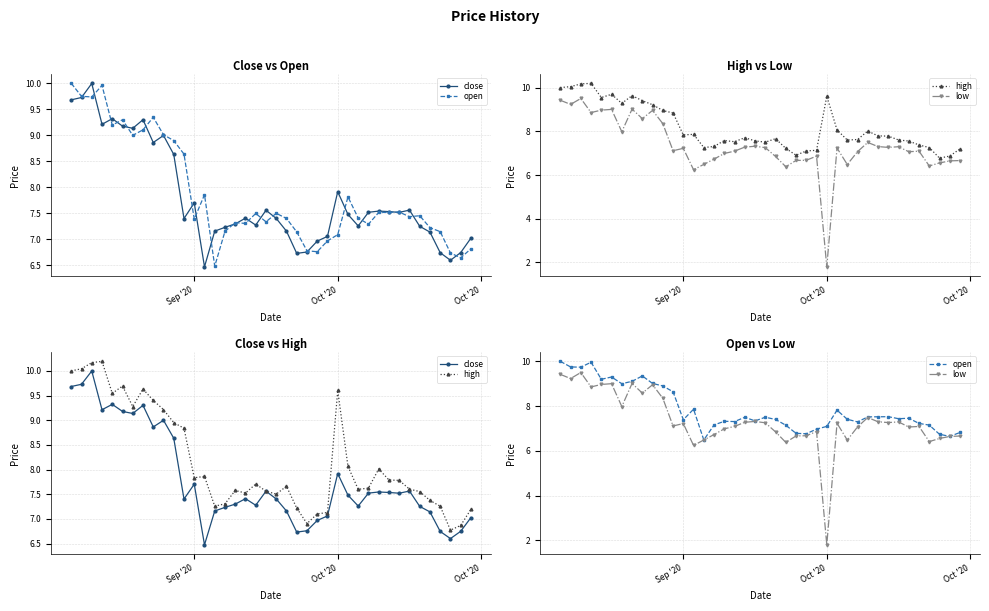

Which series has the largest range (max minus min)?

low